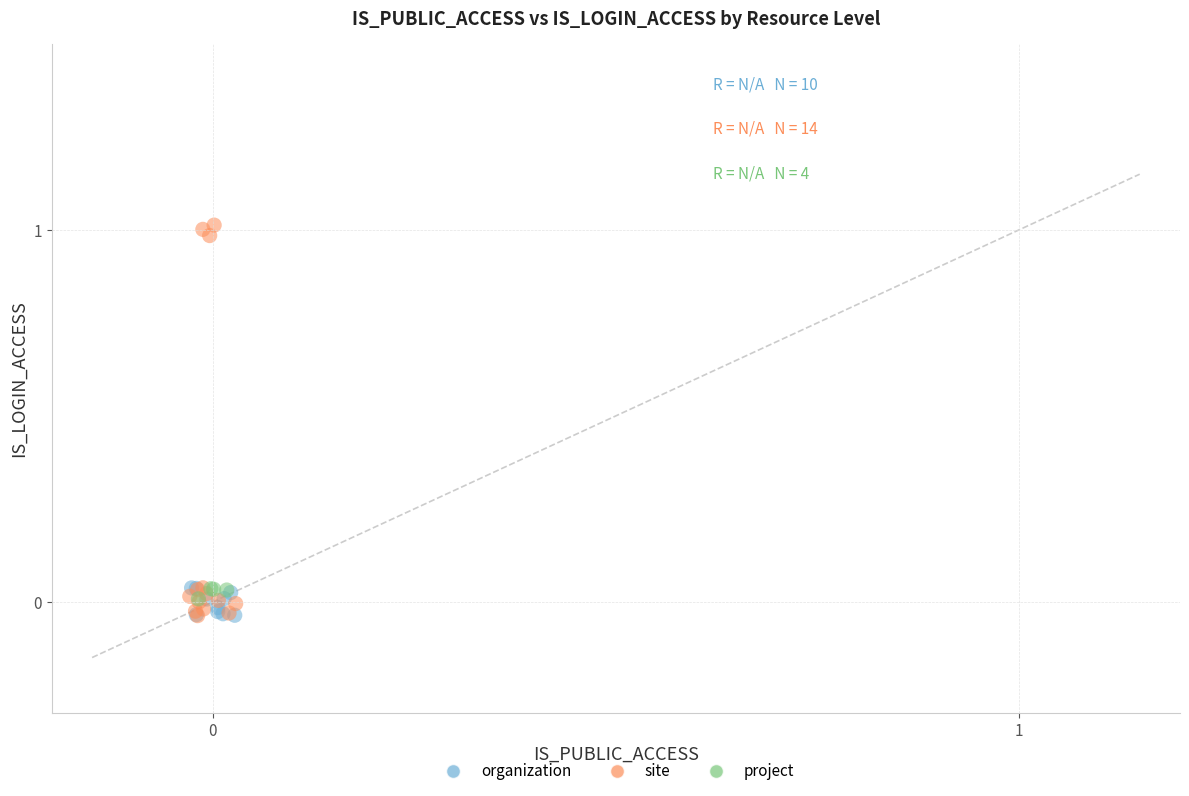

Which series contains the highest Y value?

site